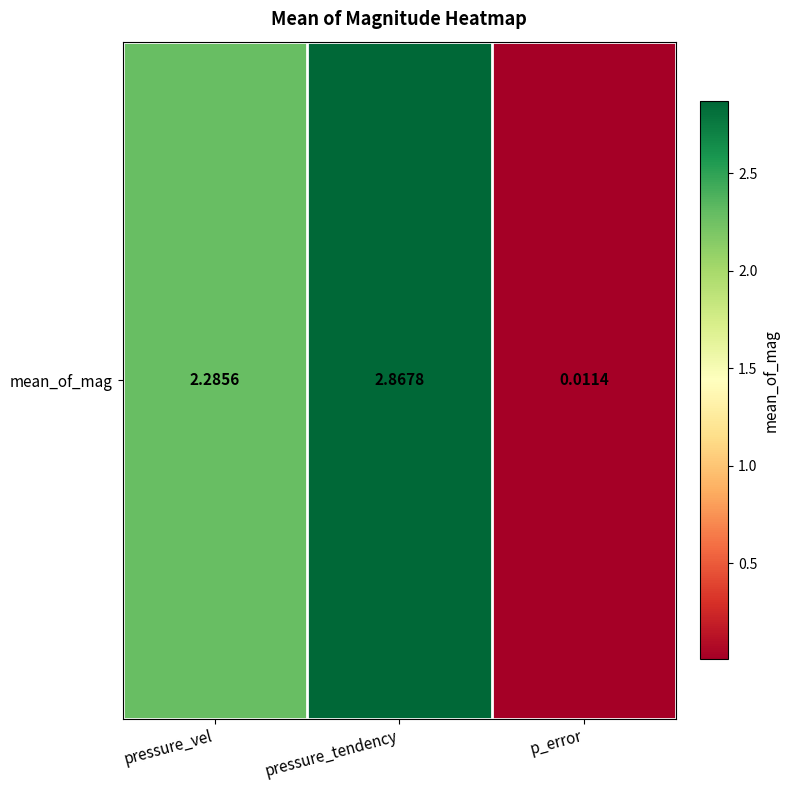

What is the maximum value shown in the chart?

2.9